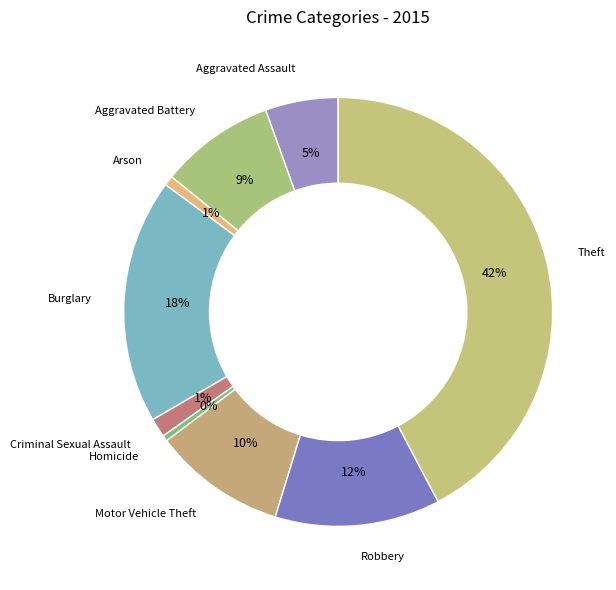

Is Criminal Sexual Assault the majority of the pie?

No